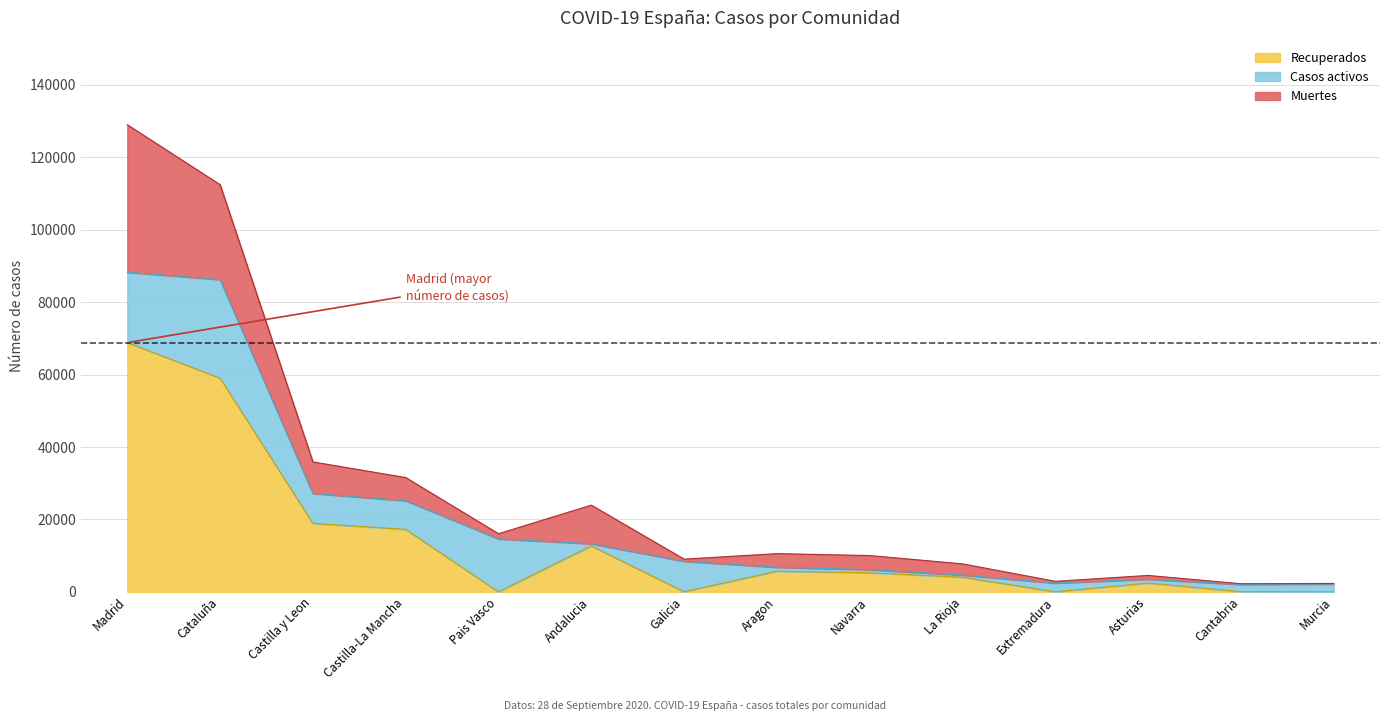

Does the chart have visible grid lines?

Yes